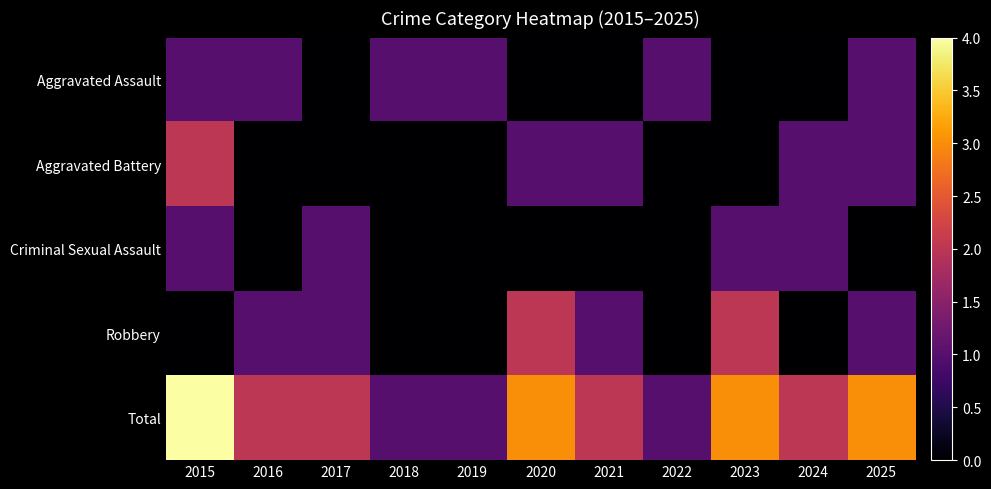

Count the number of categories in the chart.

11